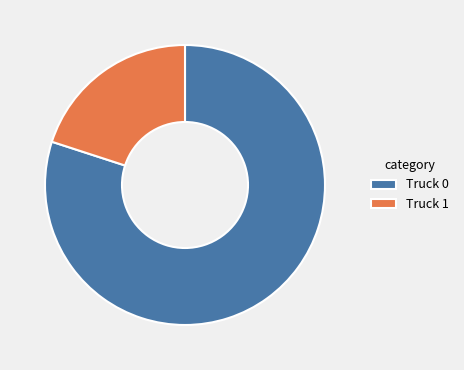

Between Truck 0 and Truck 1, which is larger?

Truck 0